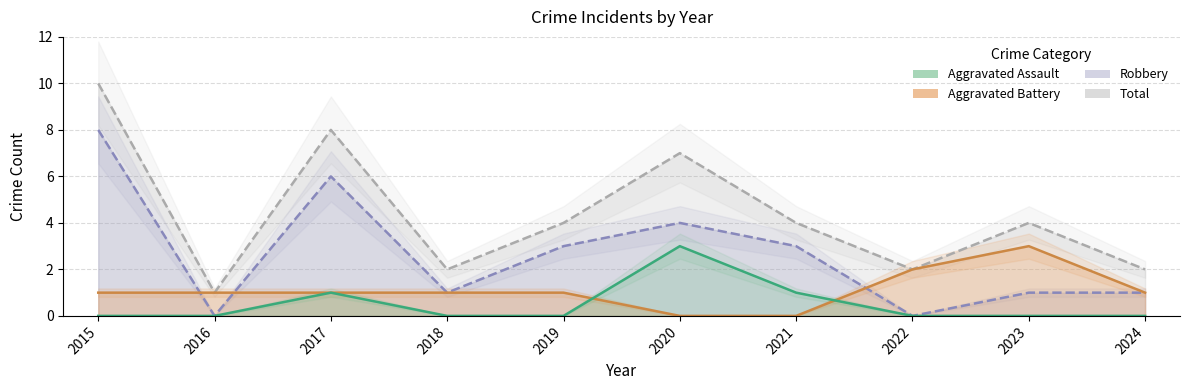

At which category does the chart reach its minimum across all series?

2015